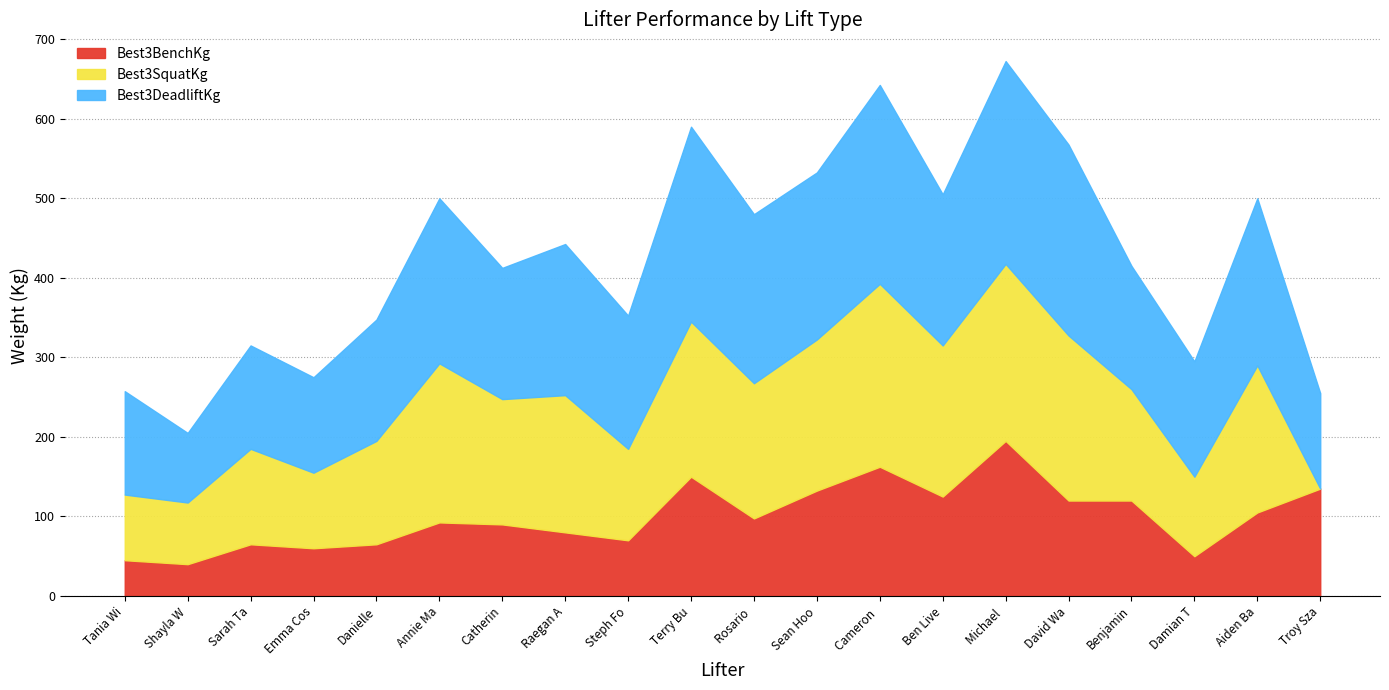

Which category has the highest value across all series?

Michael Leary